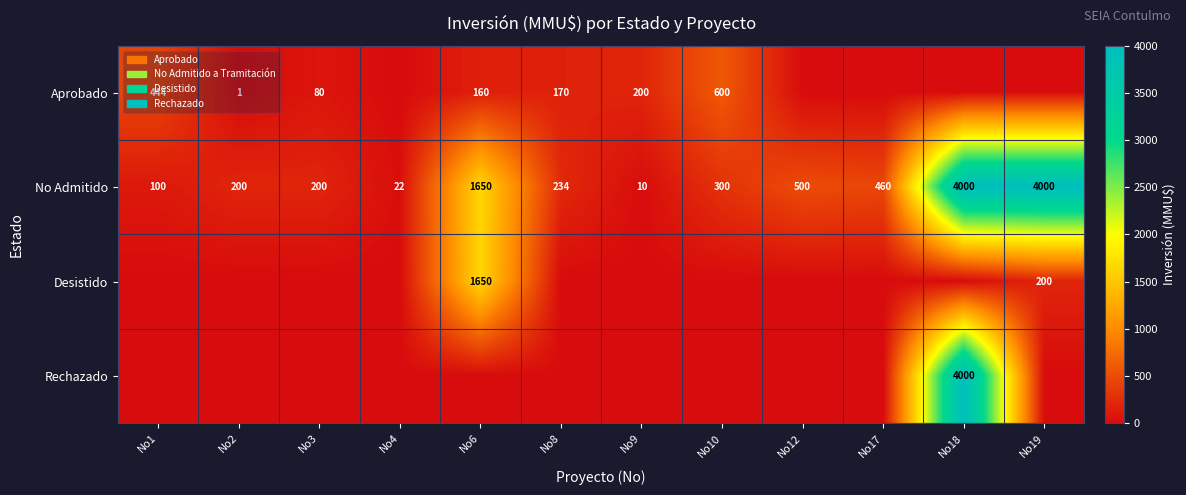

What is the sum of the Aprobado values at No10 and No6?

760